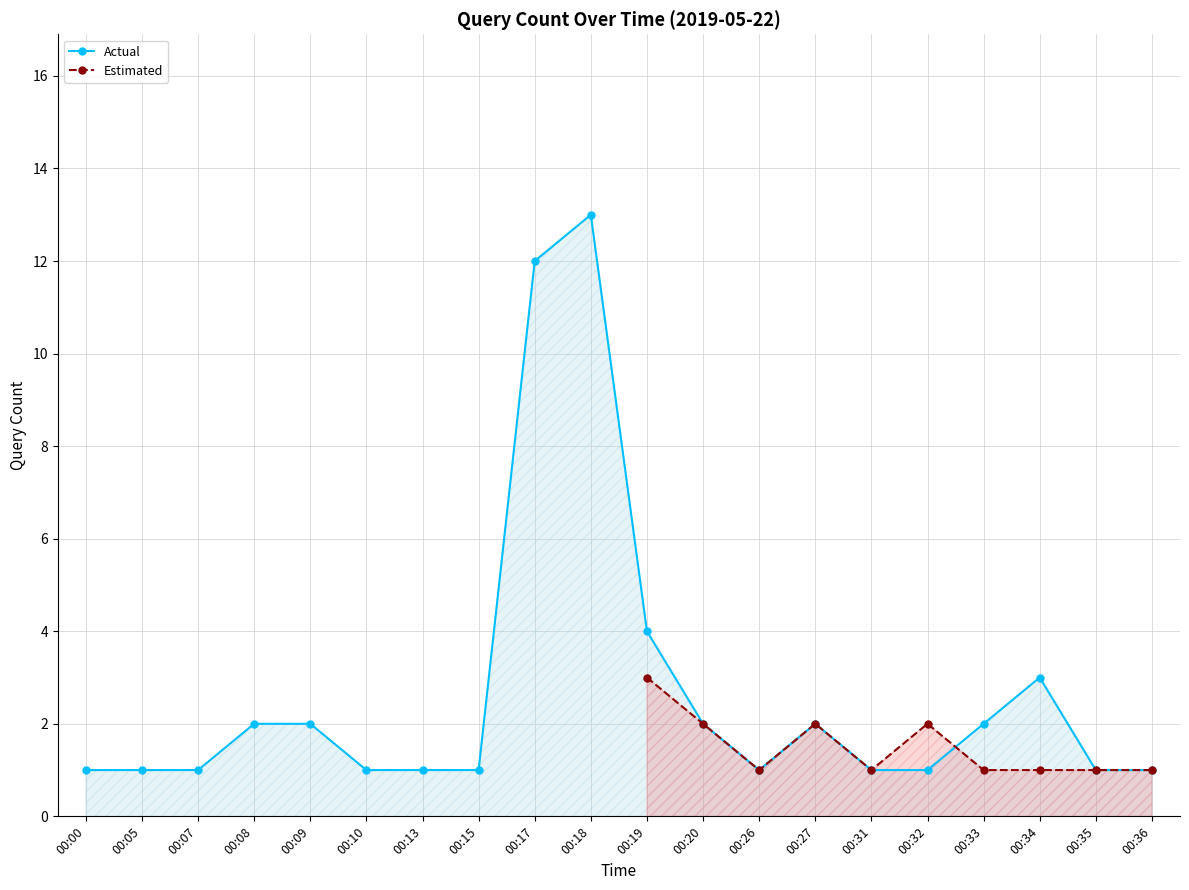

The value at 00:09 is 2. True or false?

True